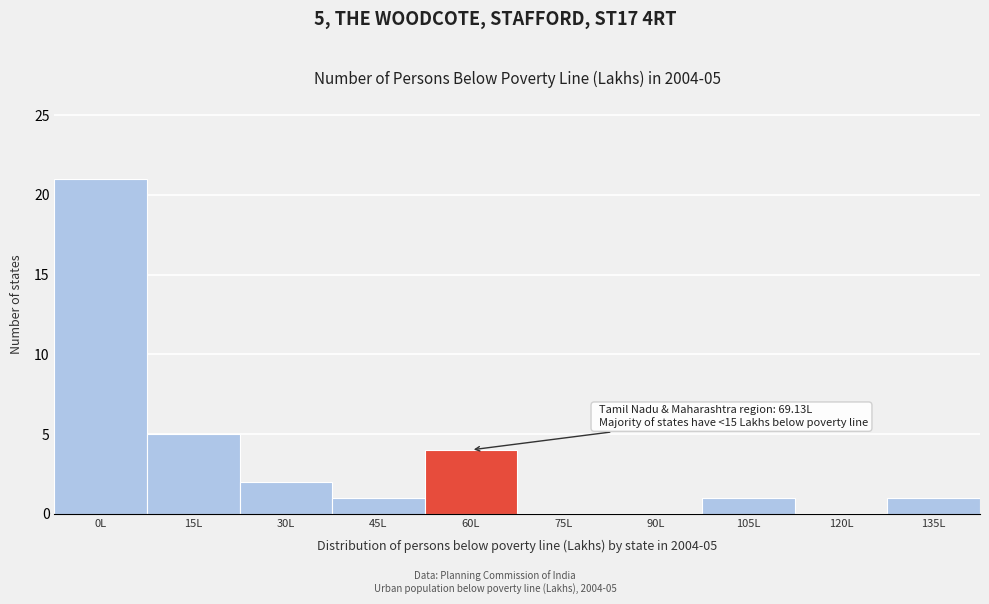

Reading left to right, transcribe all the data shown in this chart.

0L=21	15L=5	30L=2	45L=1	60L=4	75L=0	90L=0	105L=1	120L=0	135L=1